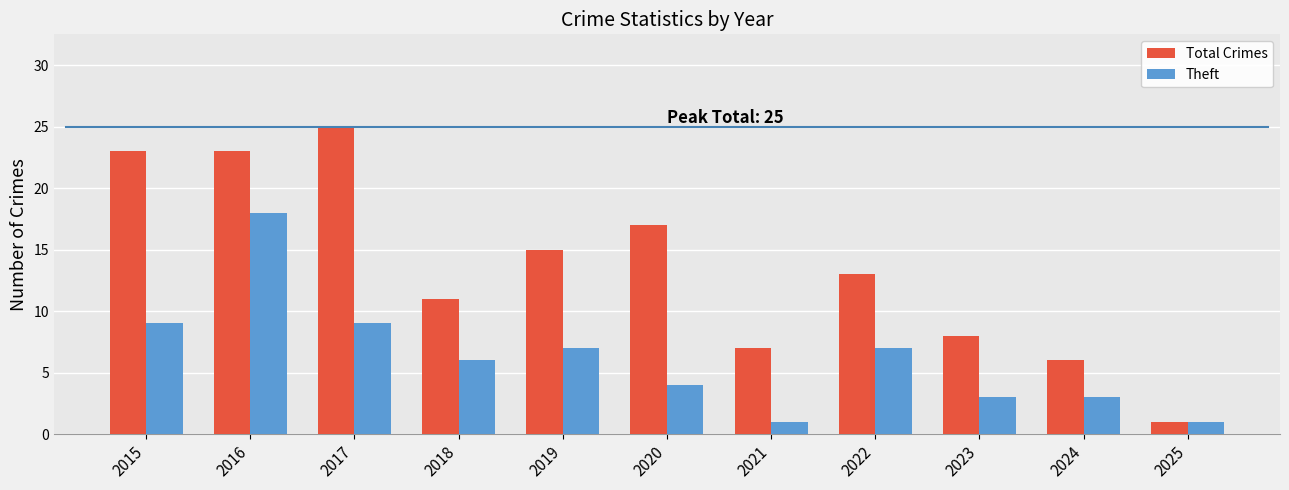

How many groups of bars are there?

11